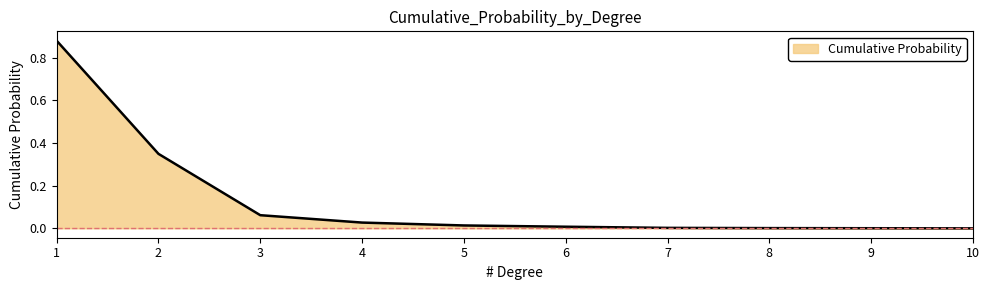

The value at 4 is 0.0. True or false?

True